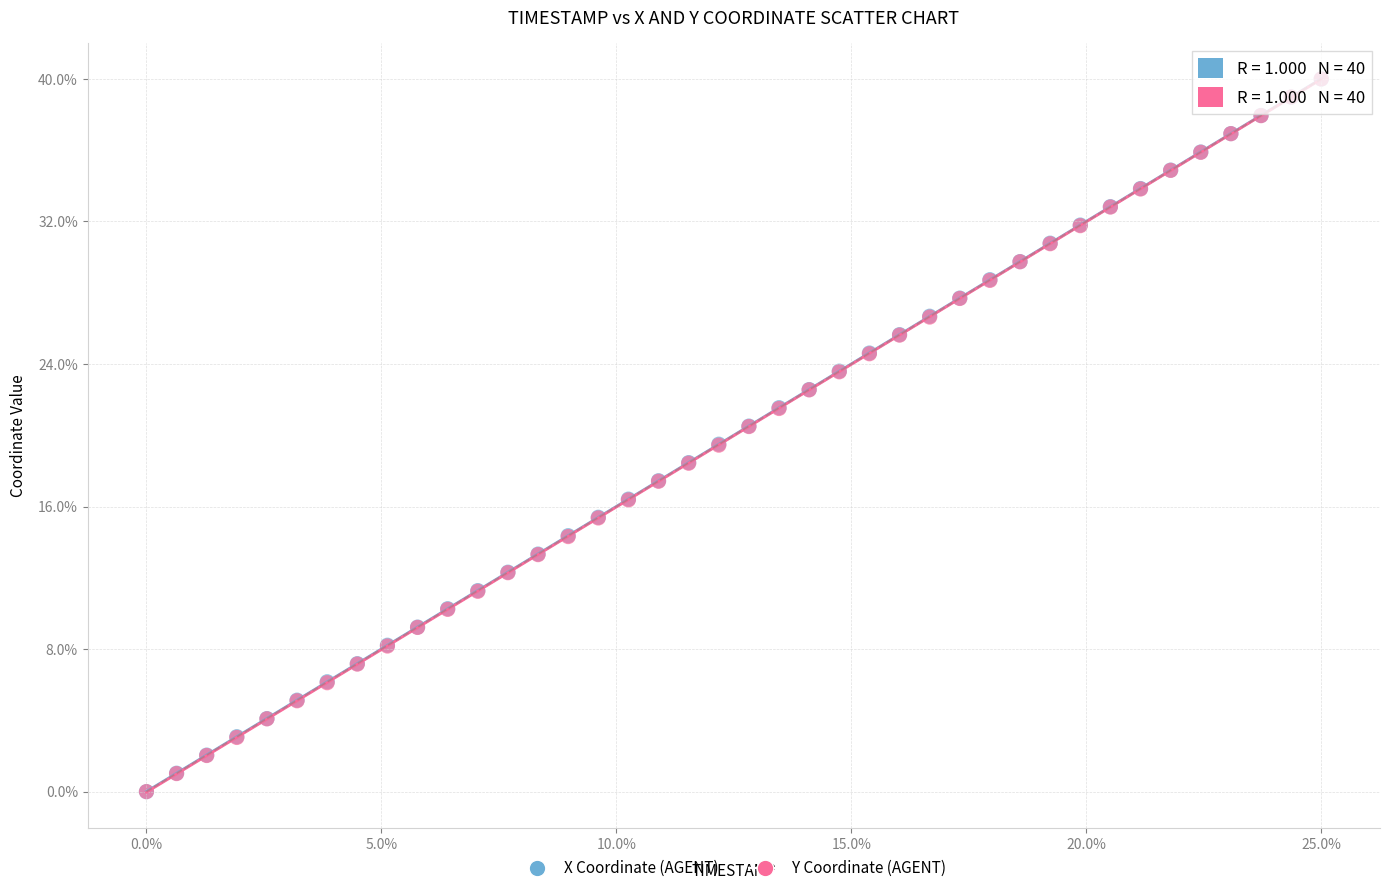

What are all the series names shown in the legend?

X Coordinate (AGENT), Y Coordinate (AGENT)